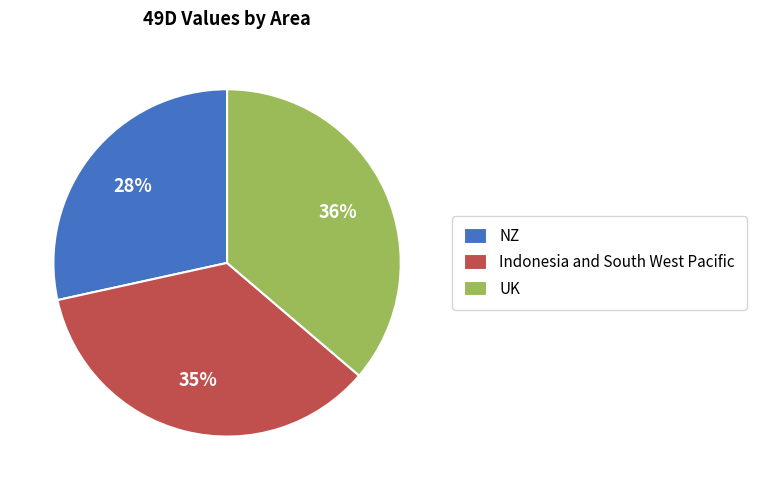

Is there any slice that represents more than half of the pie?

No